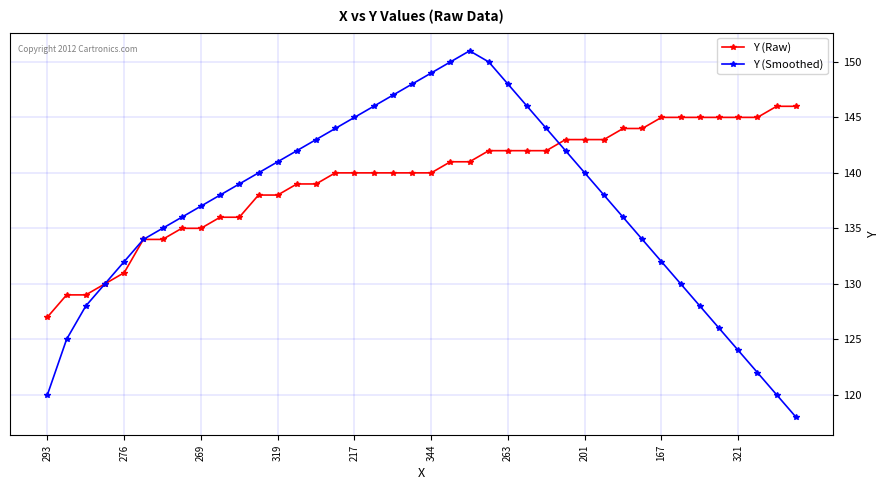

Which series has the largest range (max minus min)?

Y (Smoothed)